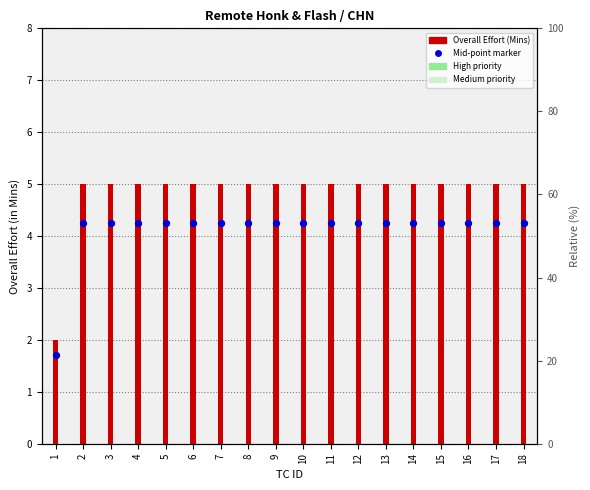

Which series has the largest Y range (max minus min)?

Overall Effort (Mins)